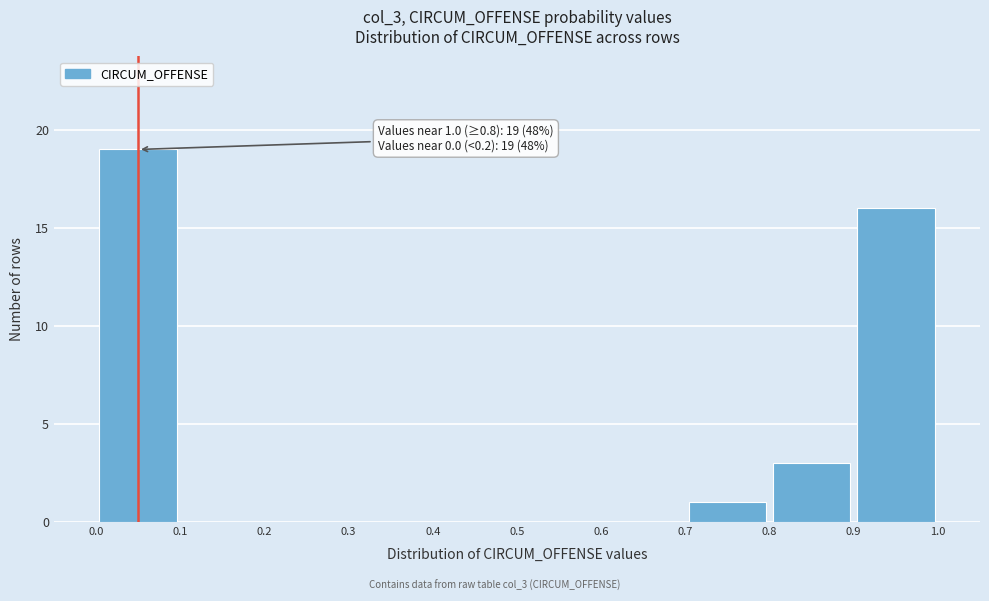

Over which range of the x-axis is the bar tallest?

0.0 to 0.1